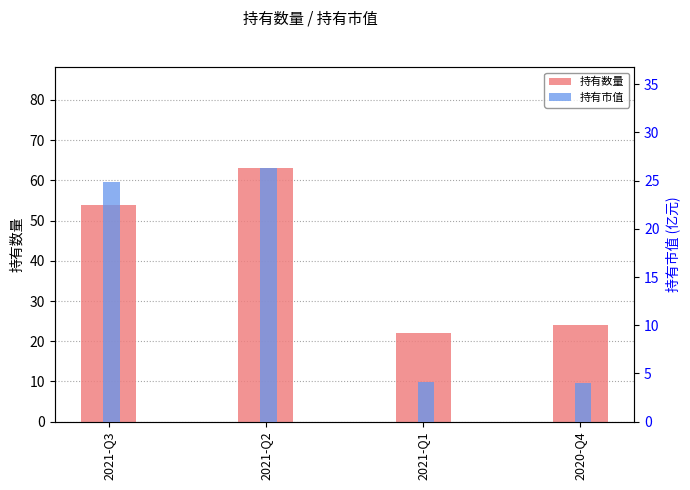

What is the total value across all series at 2020-Q4?

28.0